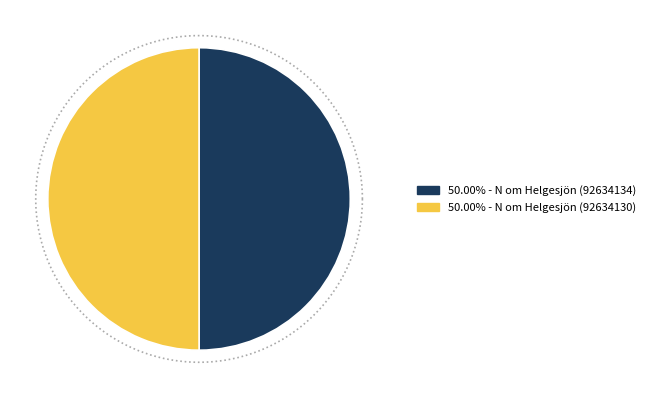

Which category has the biggest portion of the pie?

N om Helgesjön (92634130)